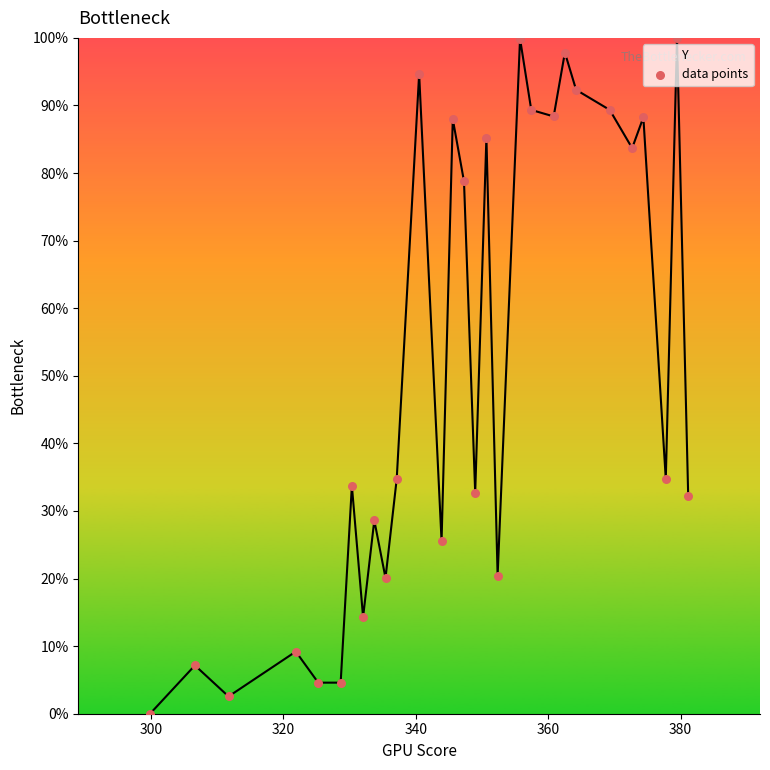

What is the maximum value shown in the chart?

100.0